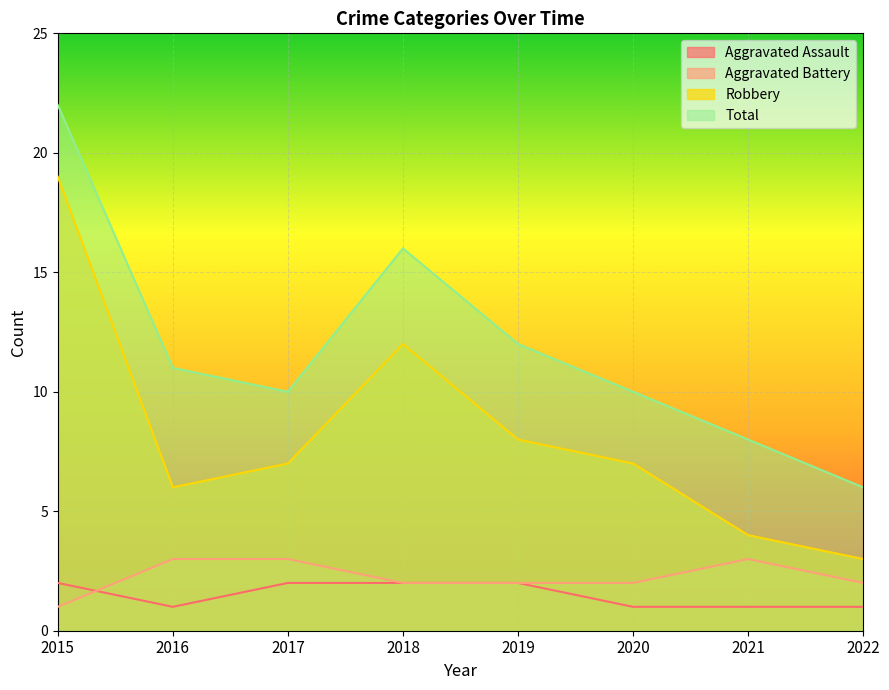

At which category does the chart reach its minimum across all series?

2016